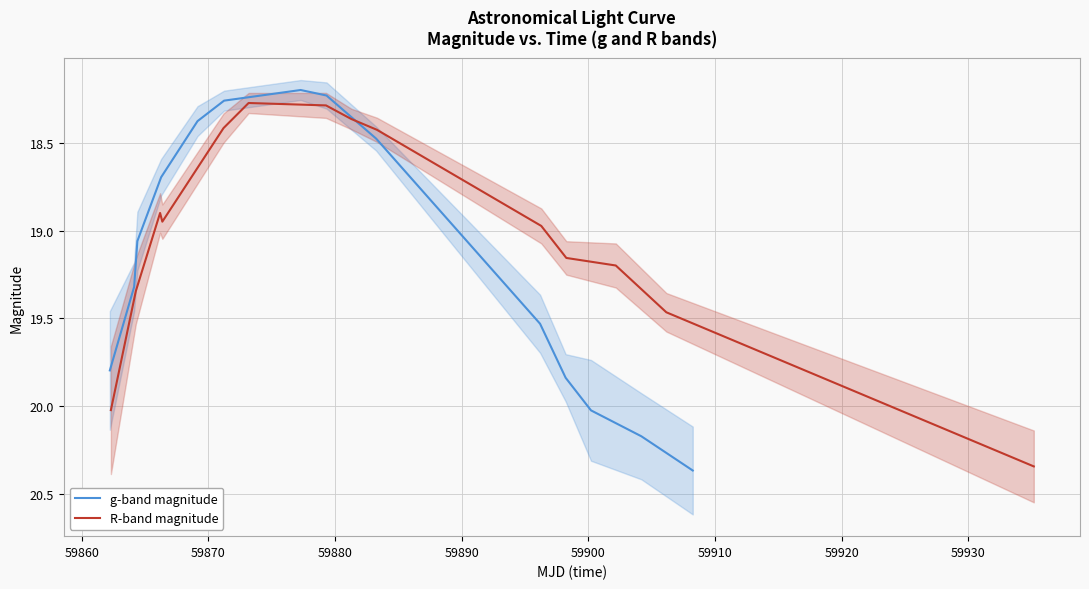

How many intersections are there between R-band magnitude and g-band magnitude?

3